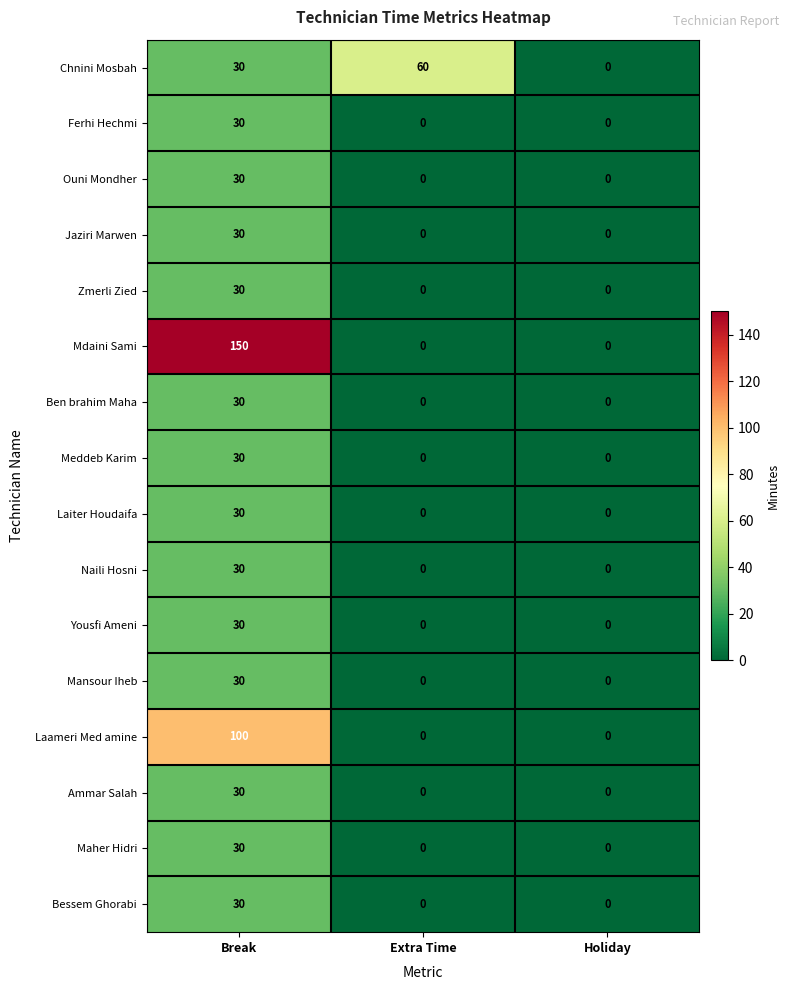

Which series changed the most between Break and Extra Time?

Mdaini Sami